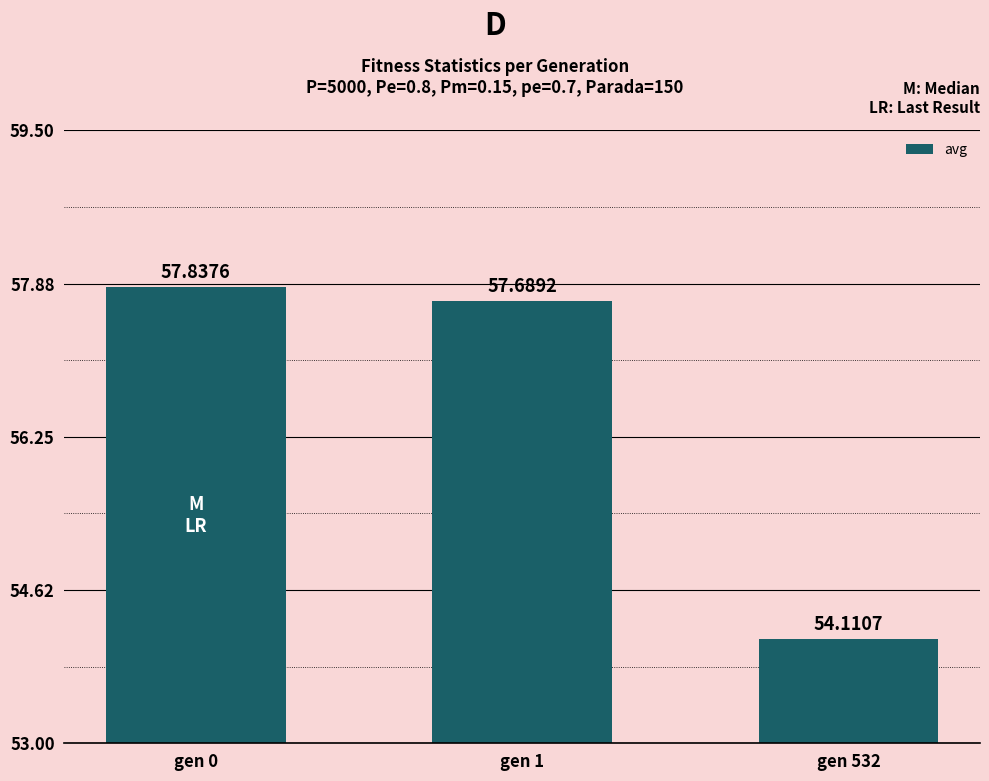

Where does the data first go above 57?

gen 0